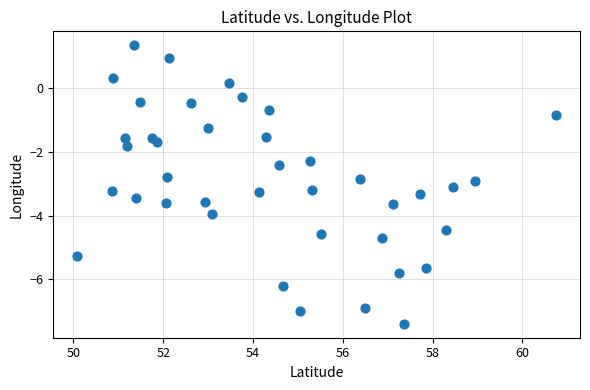

What is the range of X values (max minus min)?

10.7